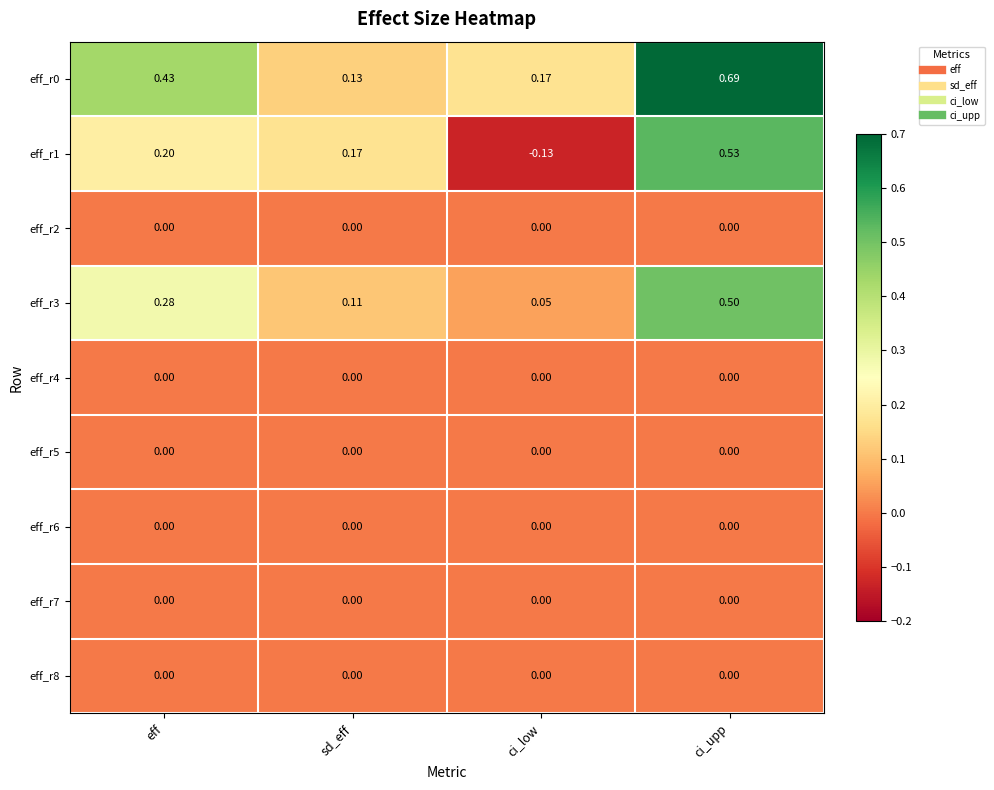

Between eff and ci_upp, which series saw the biggest shift?

eff_r1